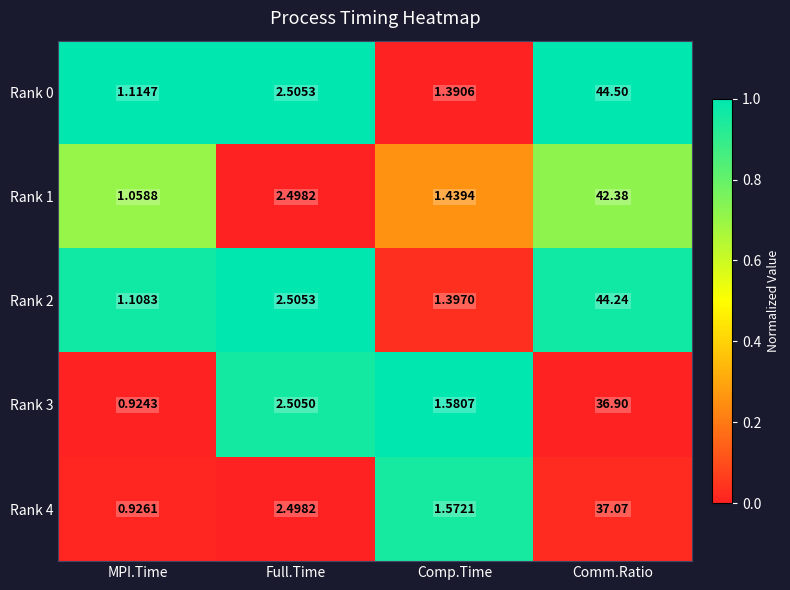

At which label does Rank 4 first exceed 2?

Full.Time